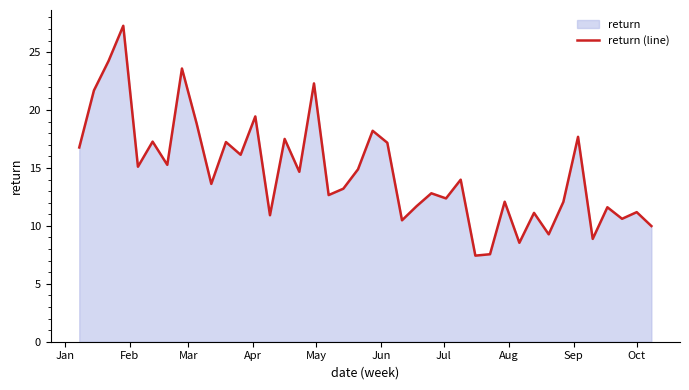

What is the minimum value shown in the chart?

7.4